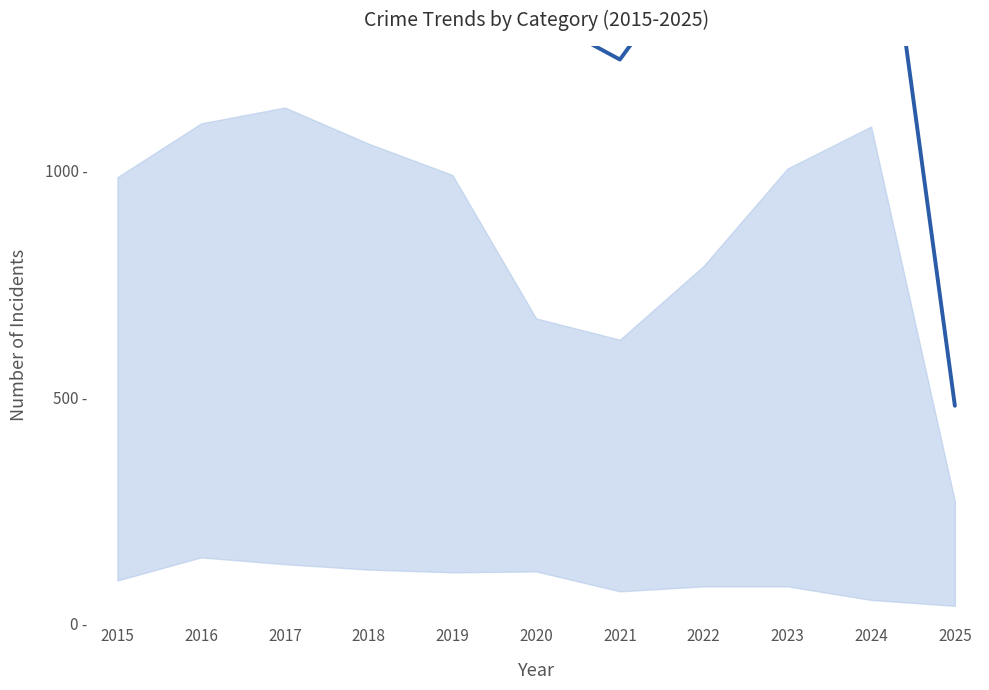

What is the change in value from 2018 to 2023?

+69